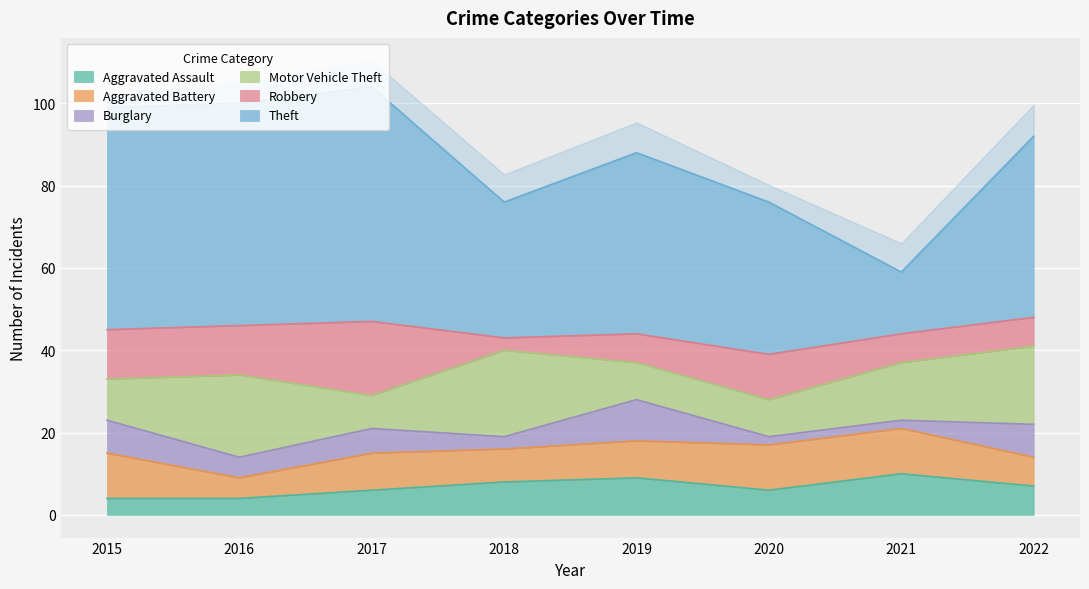

At how many categories does at least one series exceed 43?

5